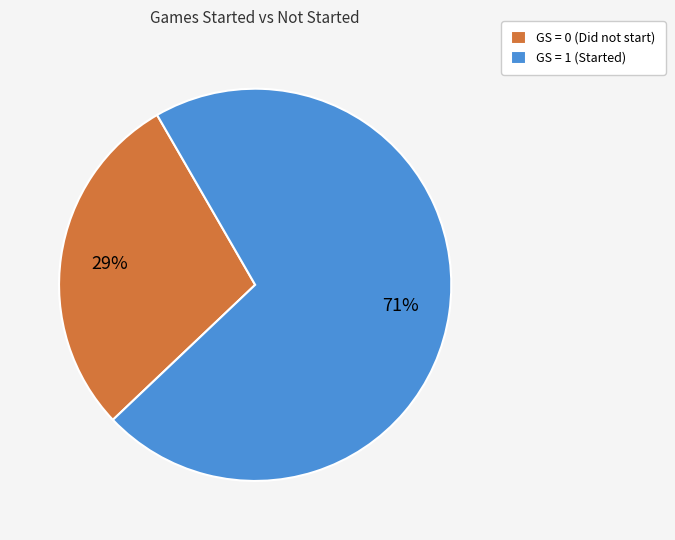

Is there a majority slice in this chart?

Yes